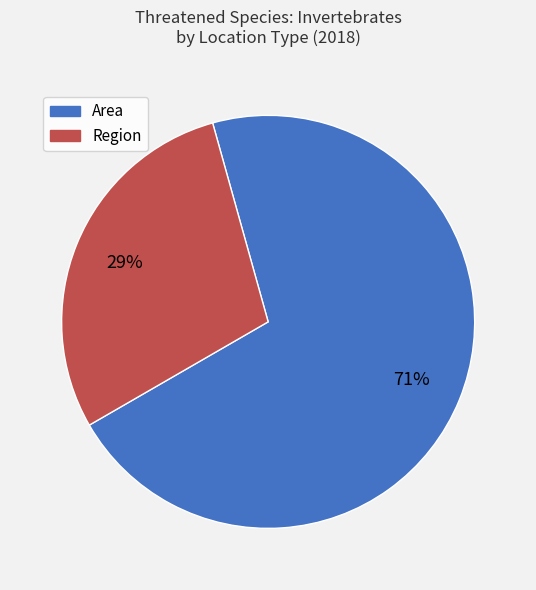

What is the majority slice?

Area